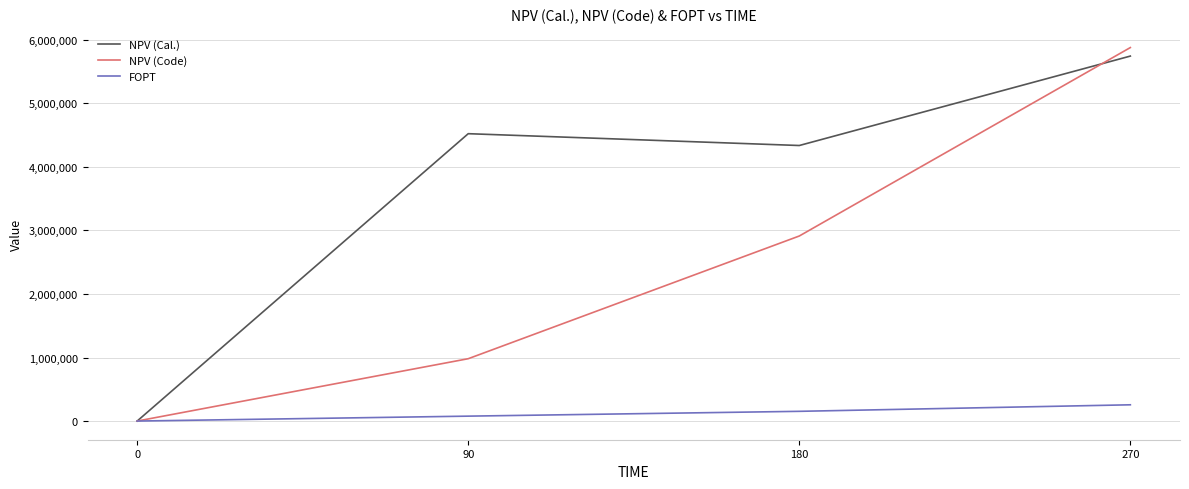

Reading left to right, extract all data points from this chart.

NPV (Cal.): 0=0.0	90=4523083.3	180=4337068.8	270=5744641.0
NPV (Code): 0=0.0	90=981268.3	180=2912645.6	270=5878628.8
FOPT: 0=0.0	90=77210.4	180=153008.0	270=255786.8